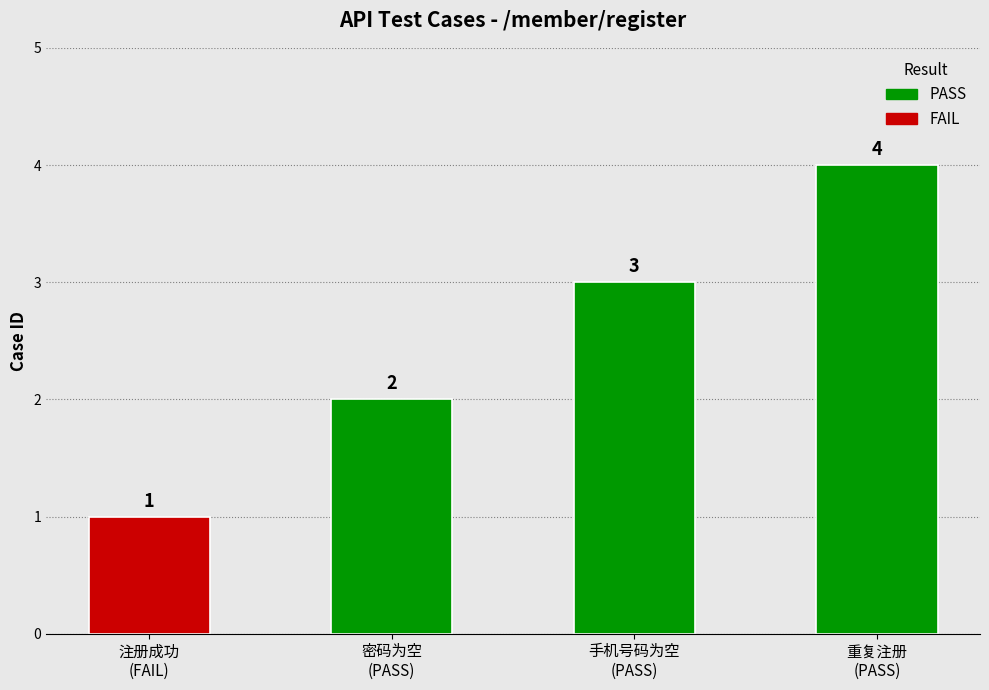

Are the bars horizontal?

No